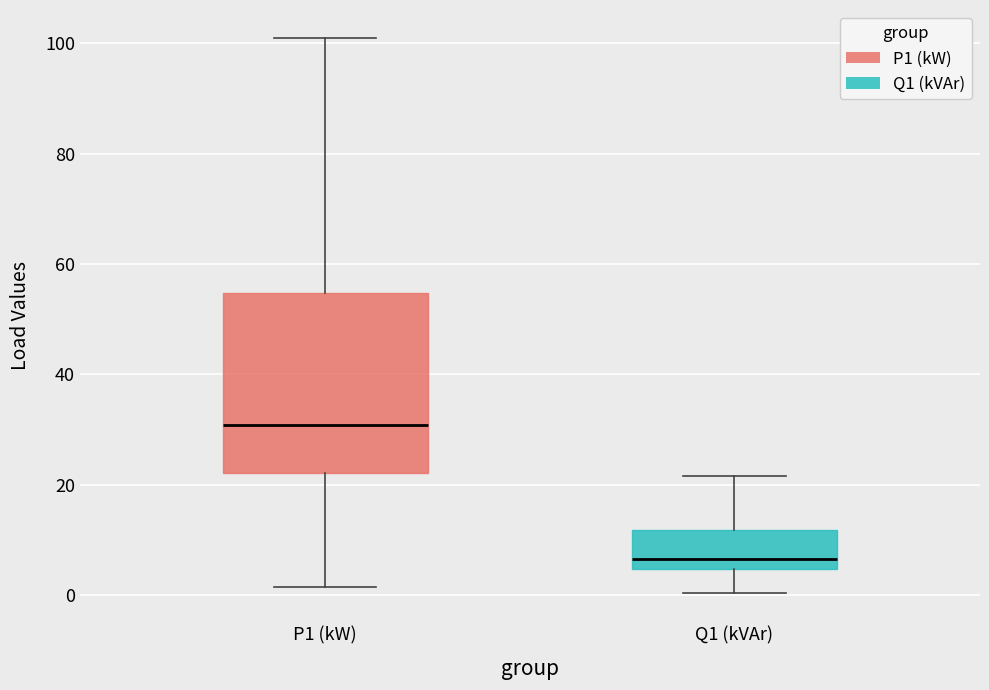

Which box has the highest median line?

P1 (kW)